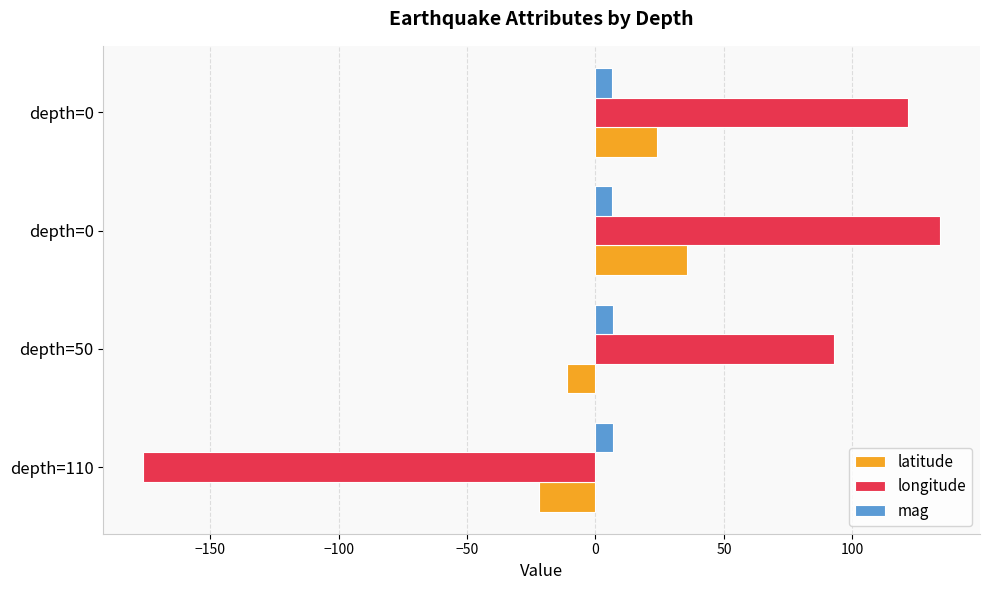

What is the value of the mag bar at the 3rd from the left?

6.5